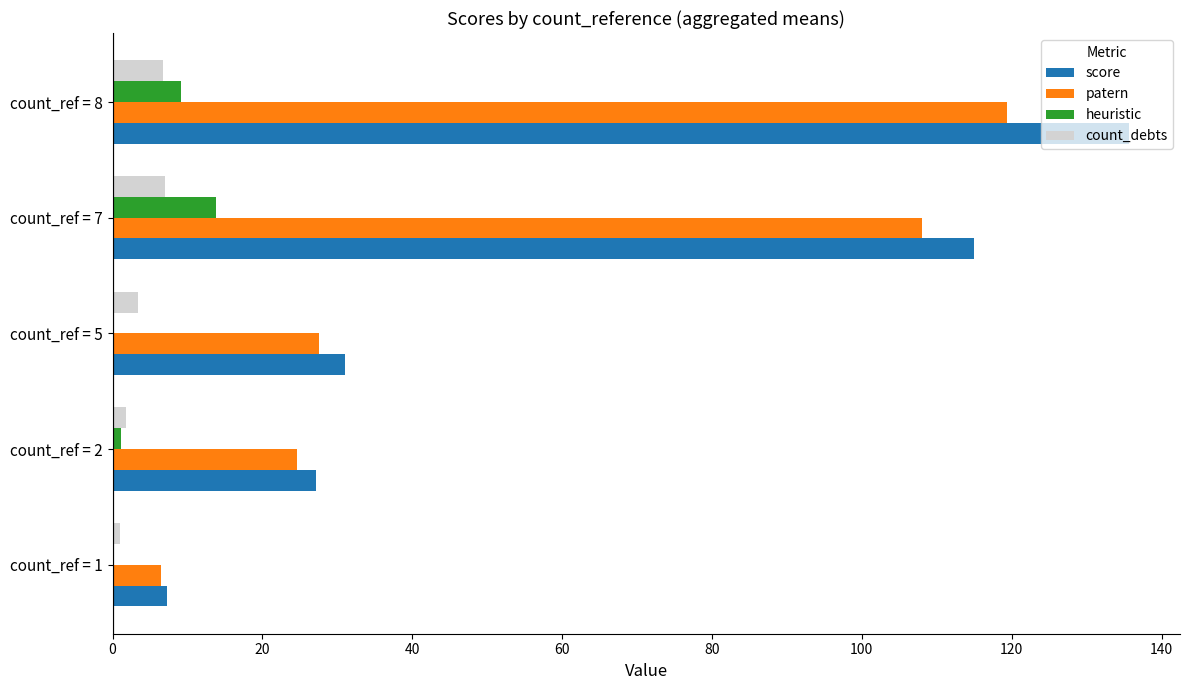

What are all the series names shown in the legend?

score, patern, heuristic, count_debts